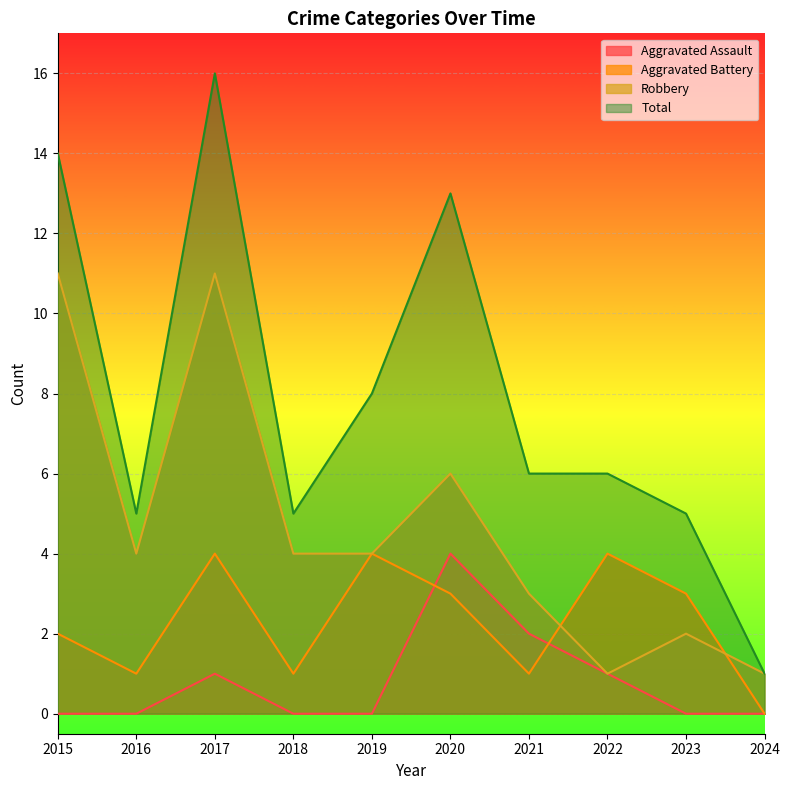

What is the difference between the second highest and second lowest values in the Robbery series?

10